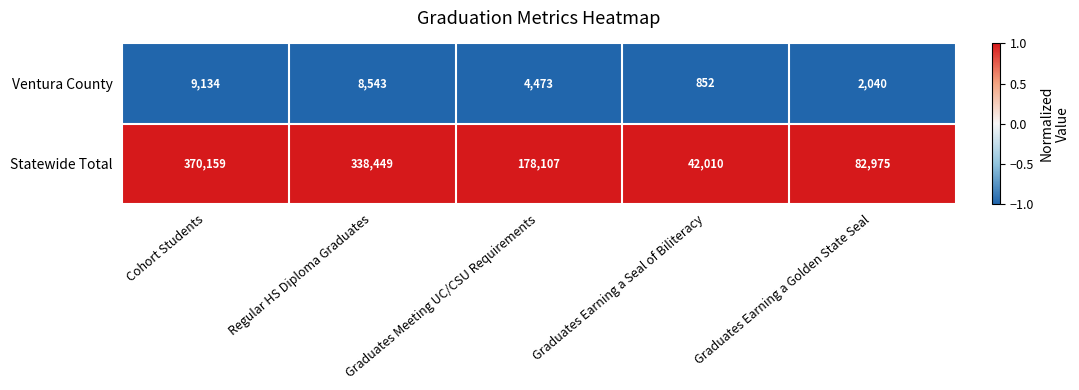

What value does the Ventura County series have at Graduates Earning a Seal of Biliteracy, to the nearest 50?

850